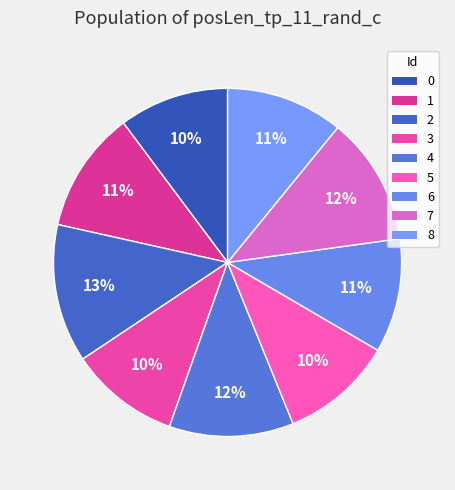

To the nearest percent, what is the difference between the largest and smallest slice percentages?

3%